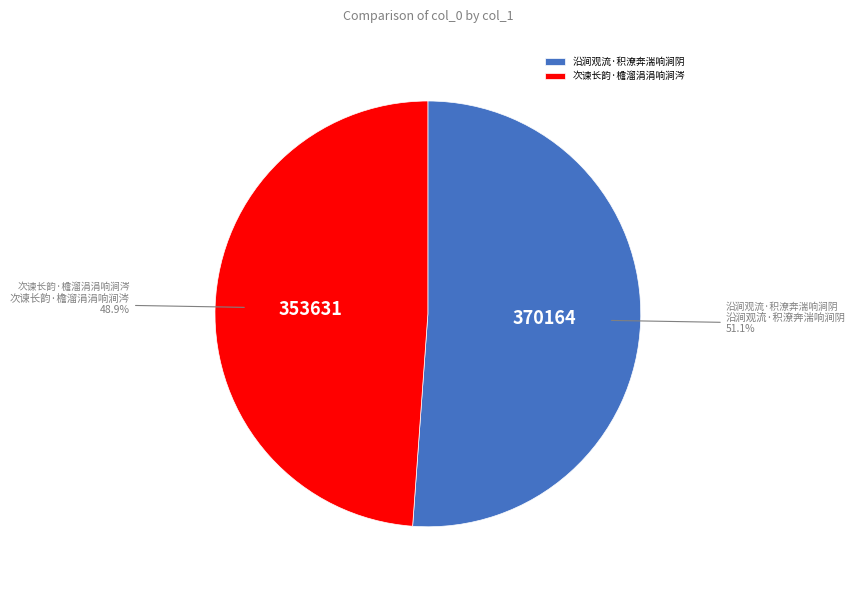

Which has a higher value, 次谏长韵·檐溜涓涓响涧涔 or 沿涧观流·积潦奔湍响涧阴?

沿涧观流·积潦奔湍响涧阴